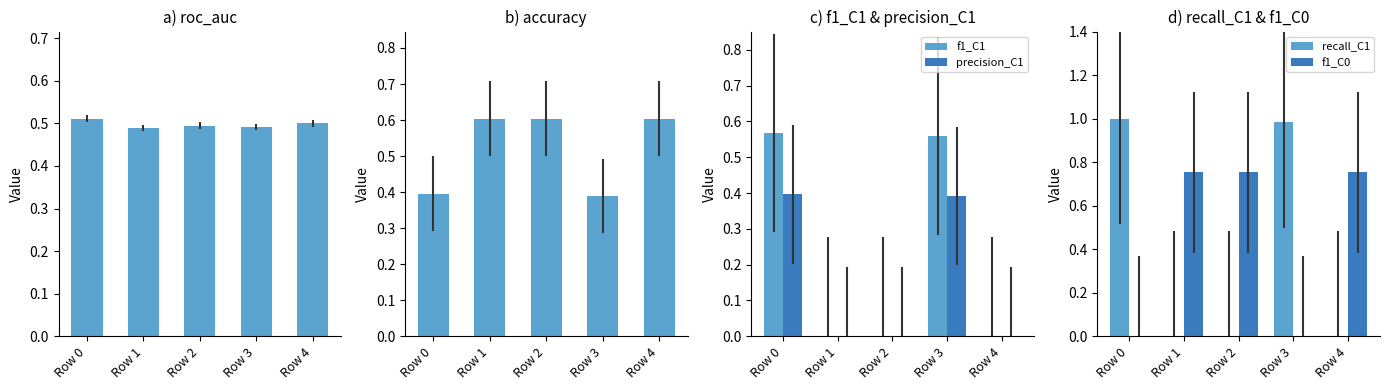

The value of precision_C1 at Row 4 is -0.3. True or false?

False